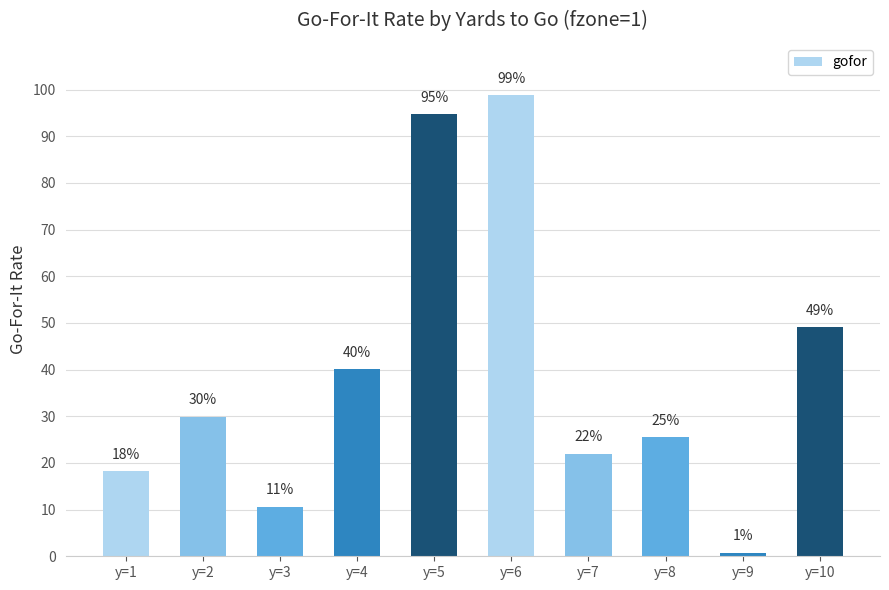

What is the sum of all values?

3.9